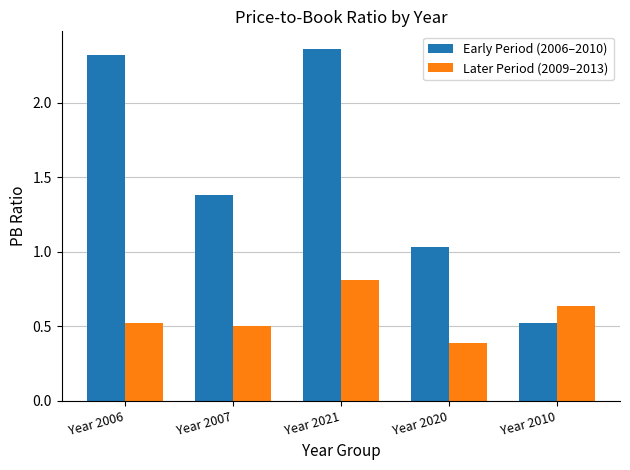

At Year 2007, list the series in order from largest to smallest.

Early Period (2006–2010), Later Period (2009–2013)